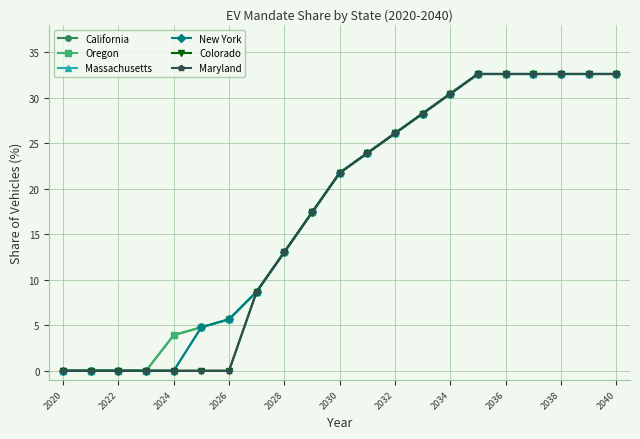

What is the average value of the California series?

18.1